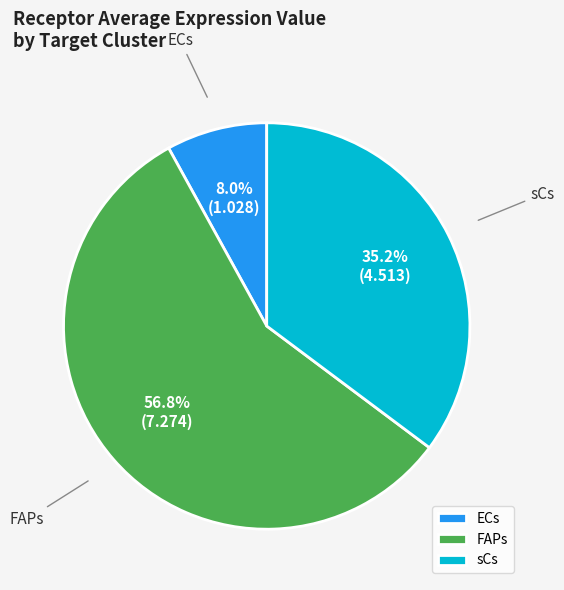

The ECs slice represents 8% of the pie. True or false?

True